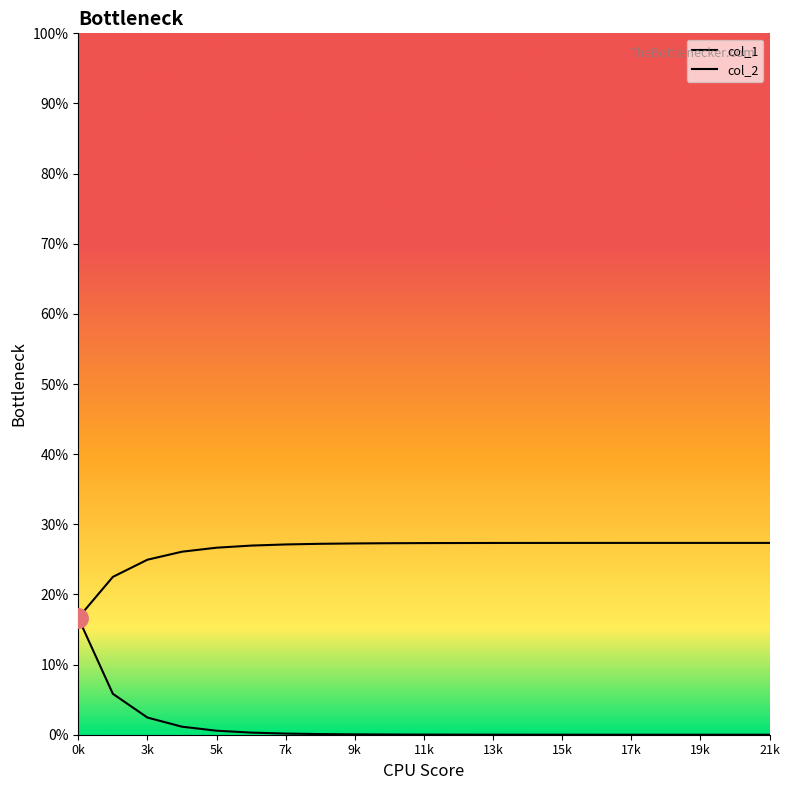

Which series has the widest spread of values?

col_1